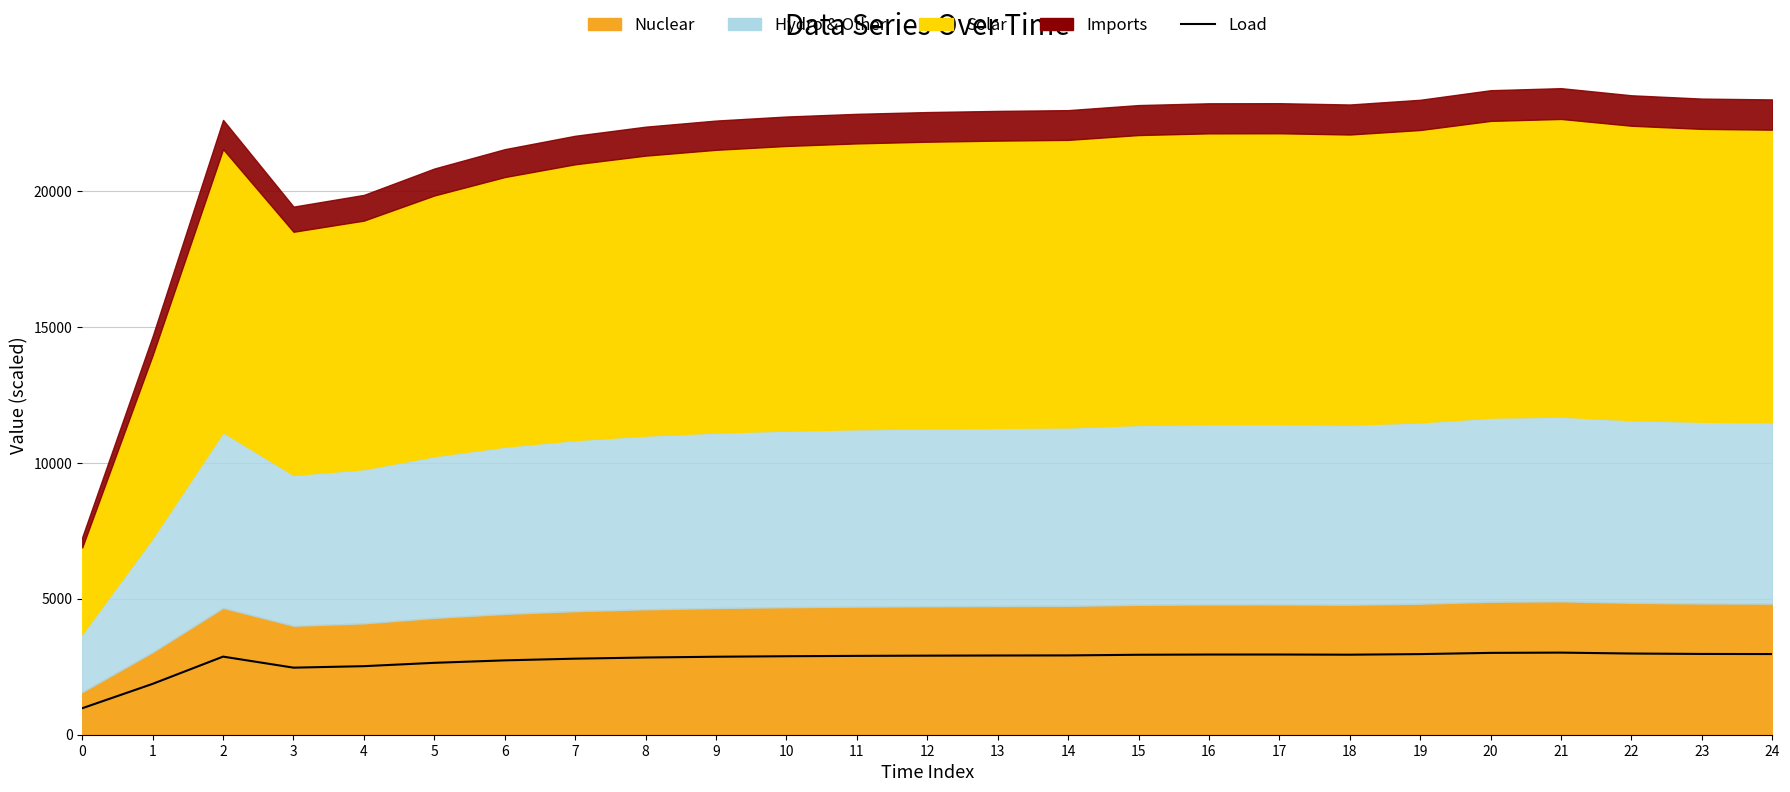

Approximately how many times larger is the value at 19 compared to 13?

1.0